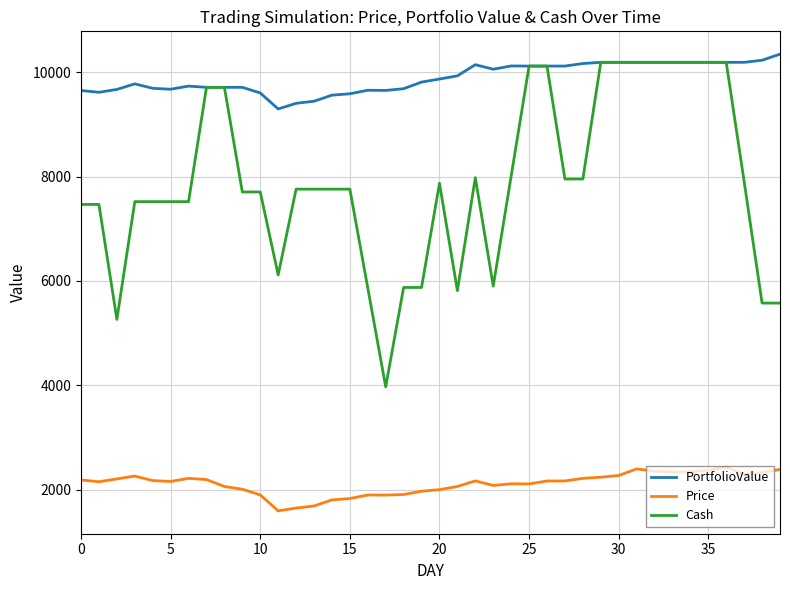

Which series has the widest spread of values?

Cash